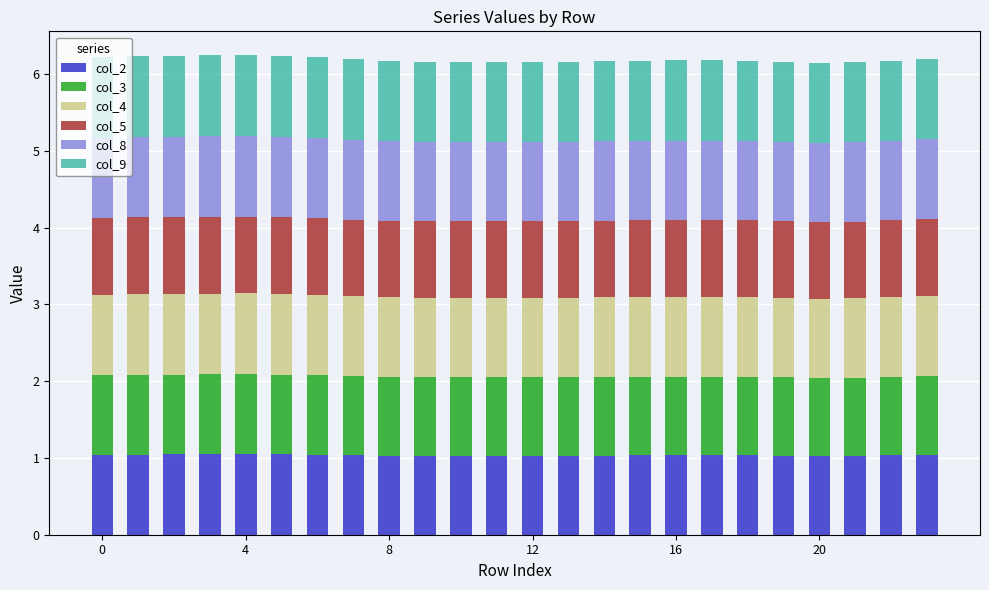

What is the lowest value of the col_2 series?

1.0